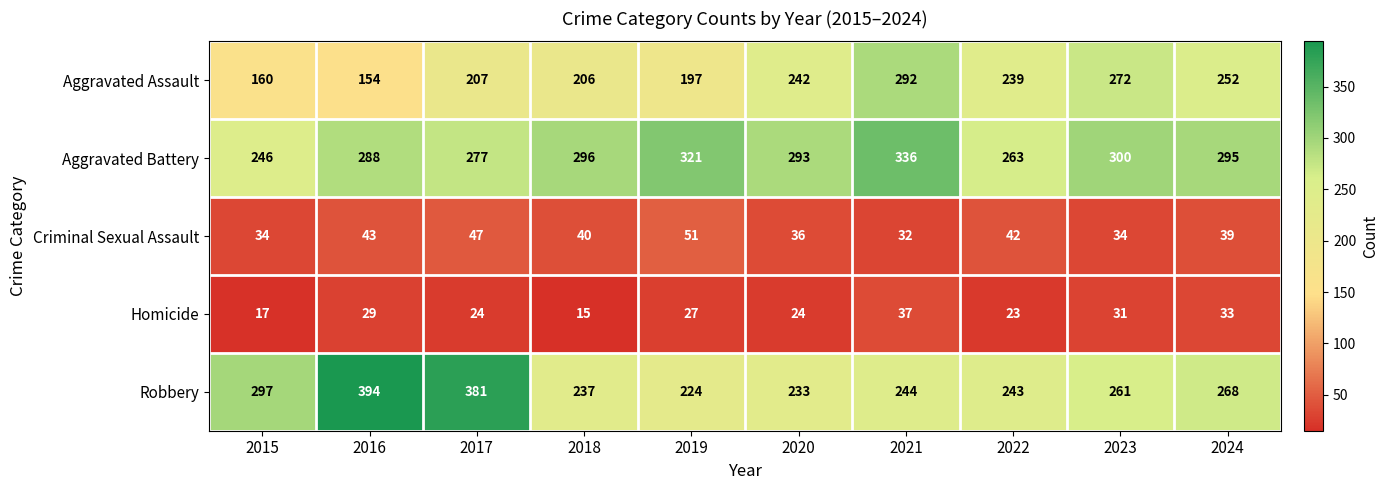

How many data points does each series have?

10